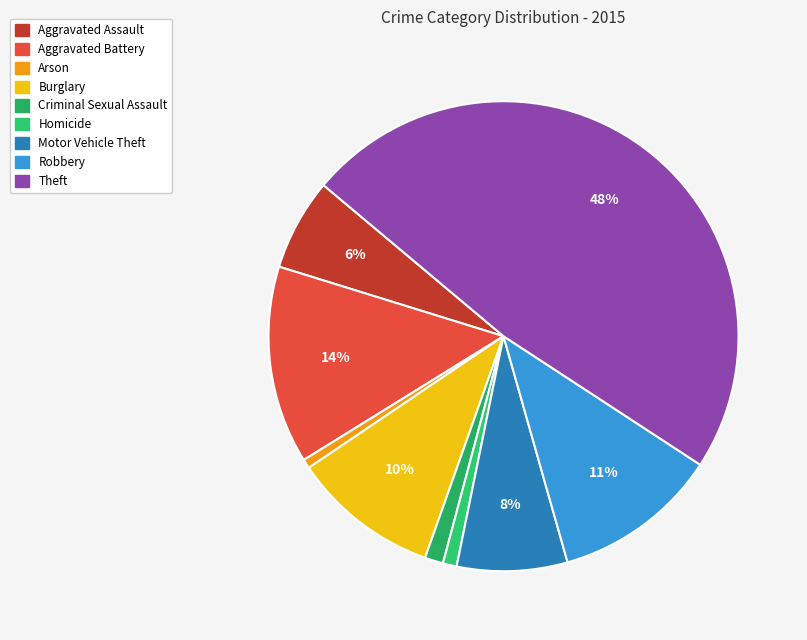

Count the number of slices in the pie.

9